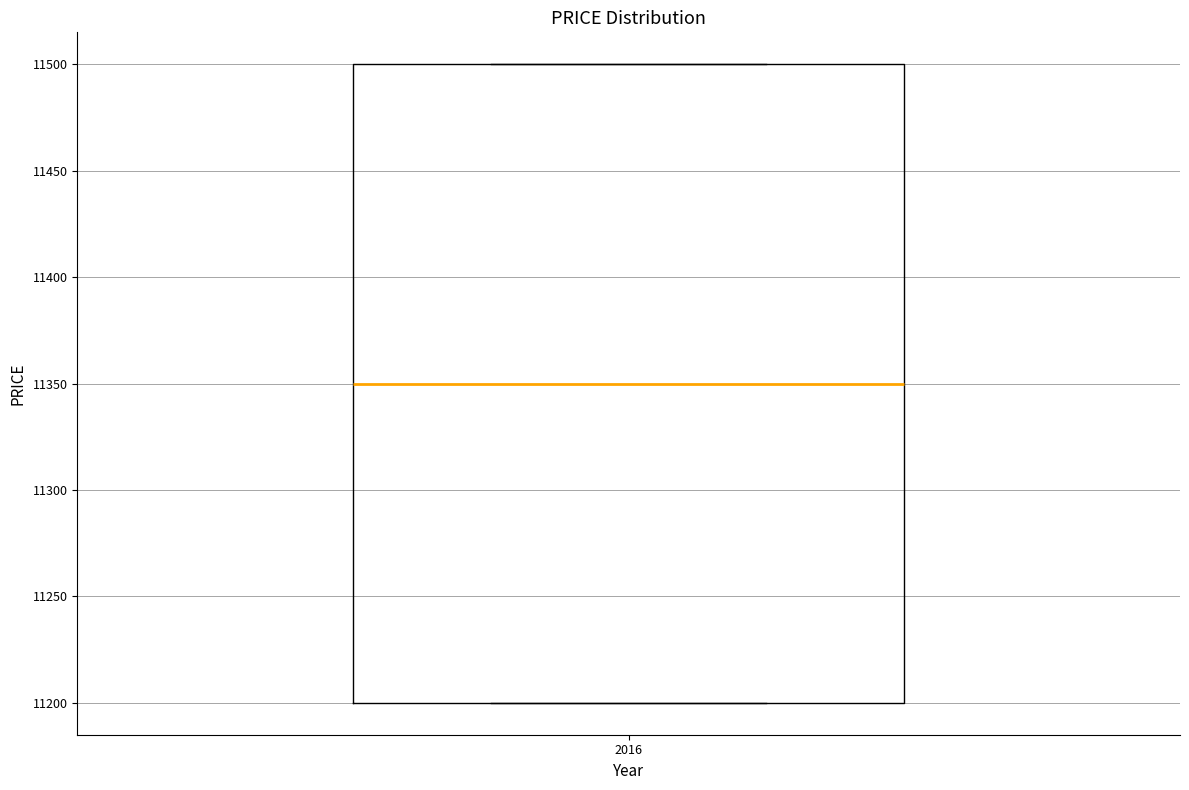

Read this box plot against the y-axis: the position of the median line, the range covered by the box, and the ends of both whiskers. The values are not printed on the chart, so give them approximately, as read against the axis.

median 11350, box 11200 to 11500, whiskers 11200 to 11500